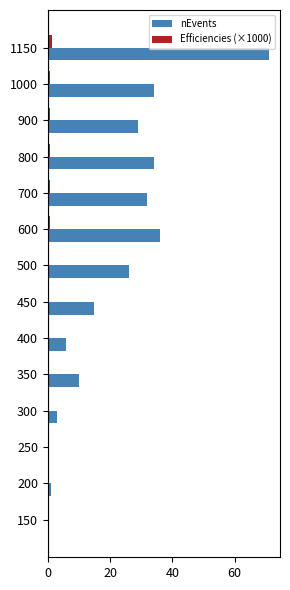

The nEvents series shows 23.0 at 1150. True or false?

False